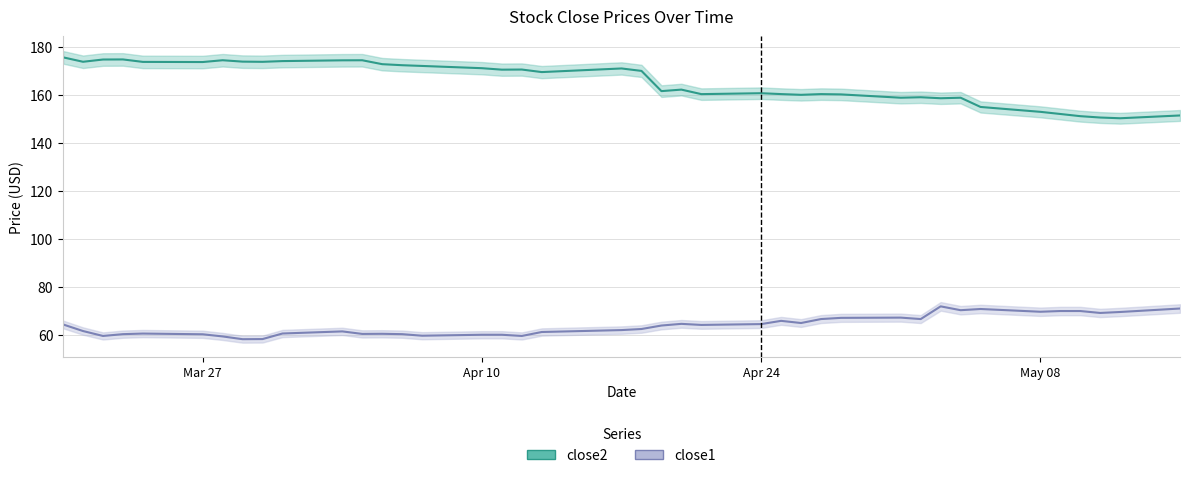

What is the value of the close2 point at the 28th from the left?

160.4